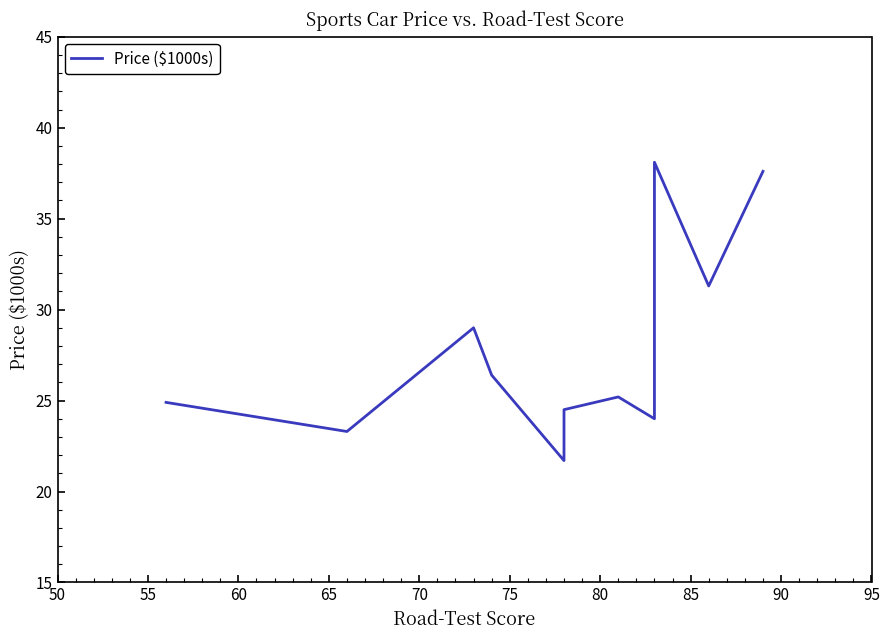

How many distinct data groups are displayed?

1